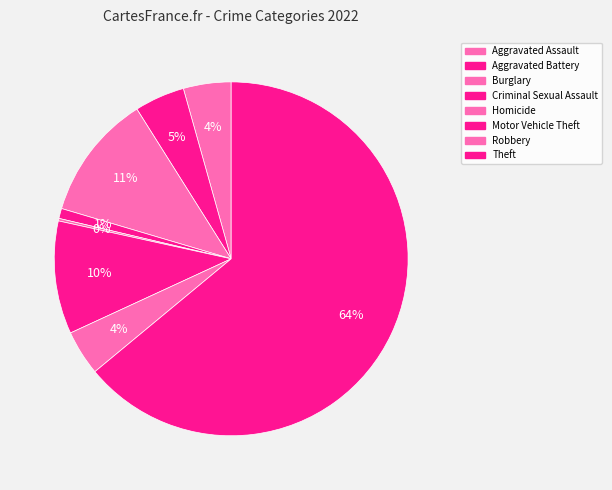

How many segments does this pie chart have?

8